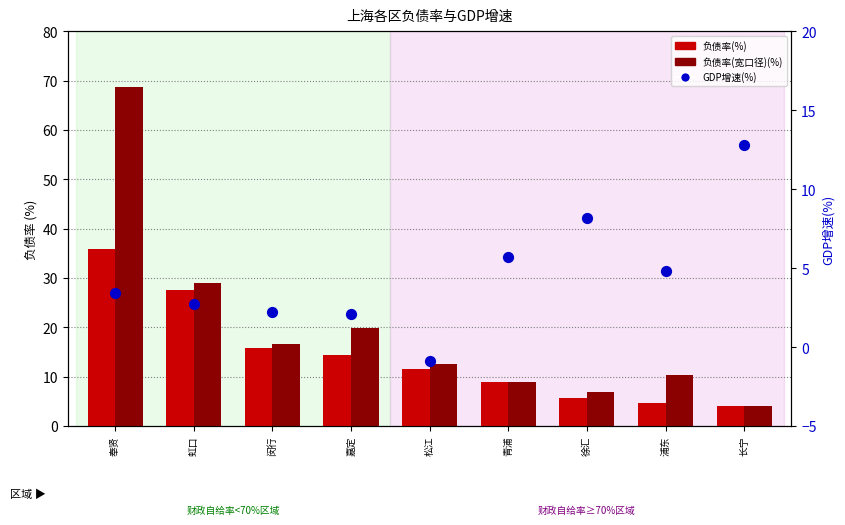

Which series has the largest total across all categories?

负债率(宽口径)(%)